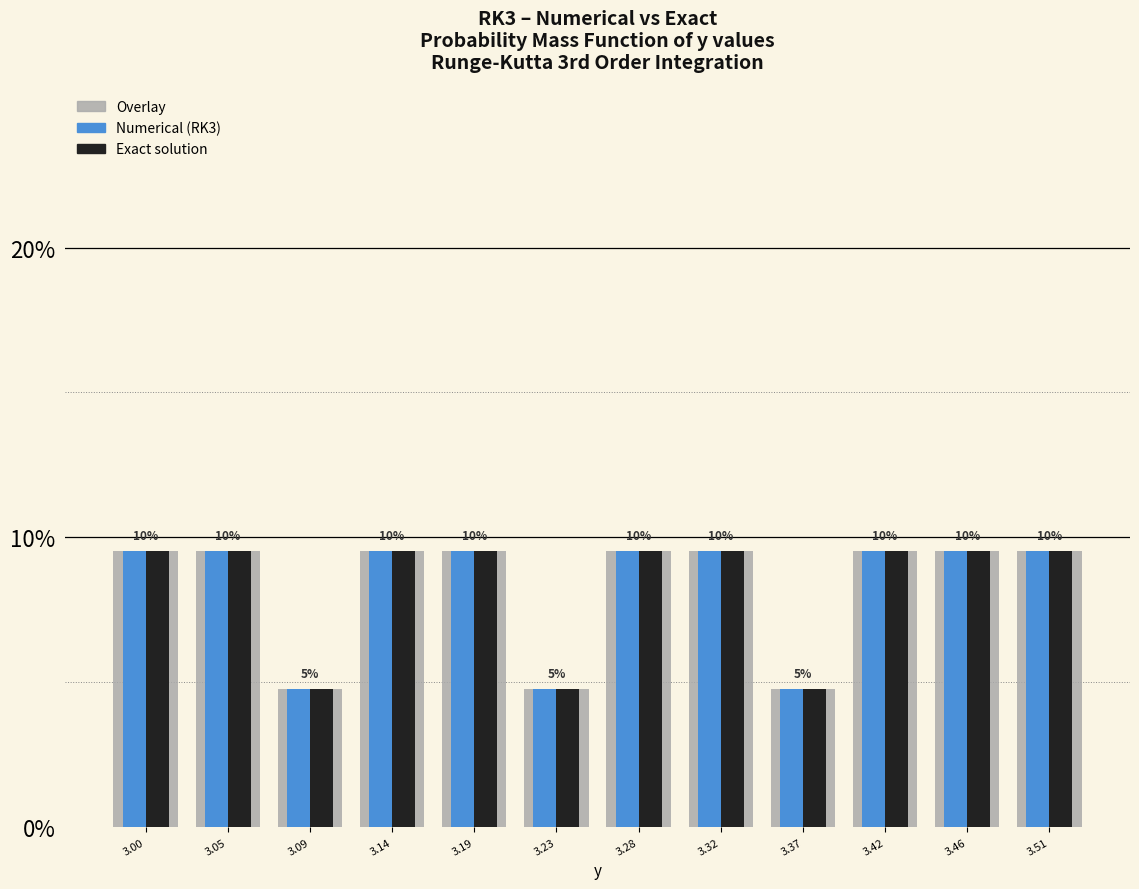

What is the total value across all series at 3.51?

28.6